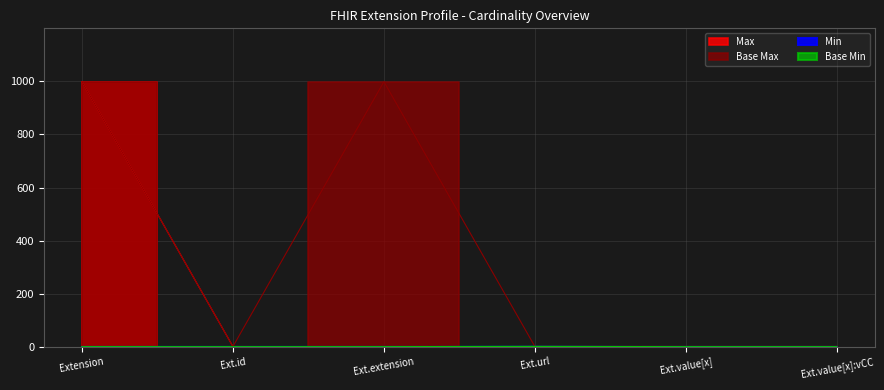

Is it true that Max_numeric equals 1 at Ext.url?

True